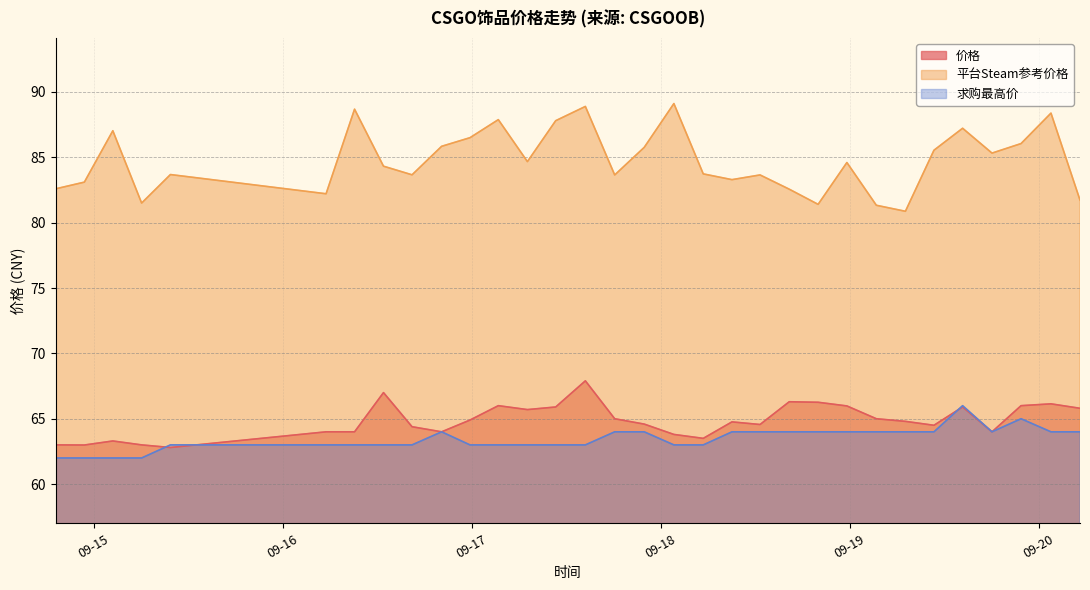

What is the highest value of the 平台Steam参考价格 series?

89.1